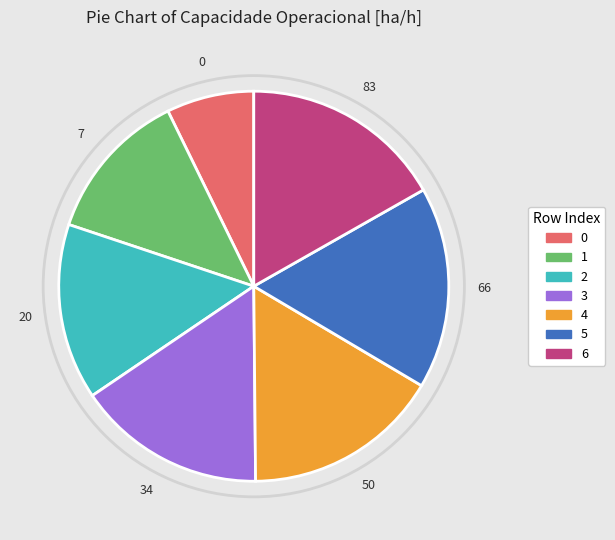

True or false: 4 accounts for 27% of the total.

False